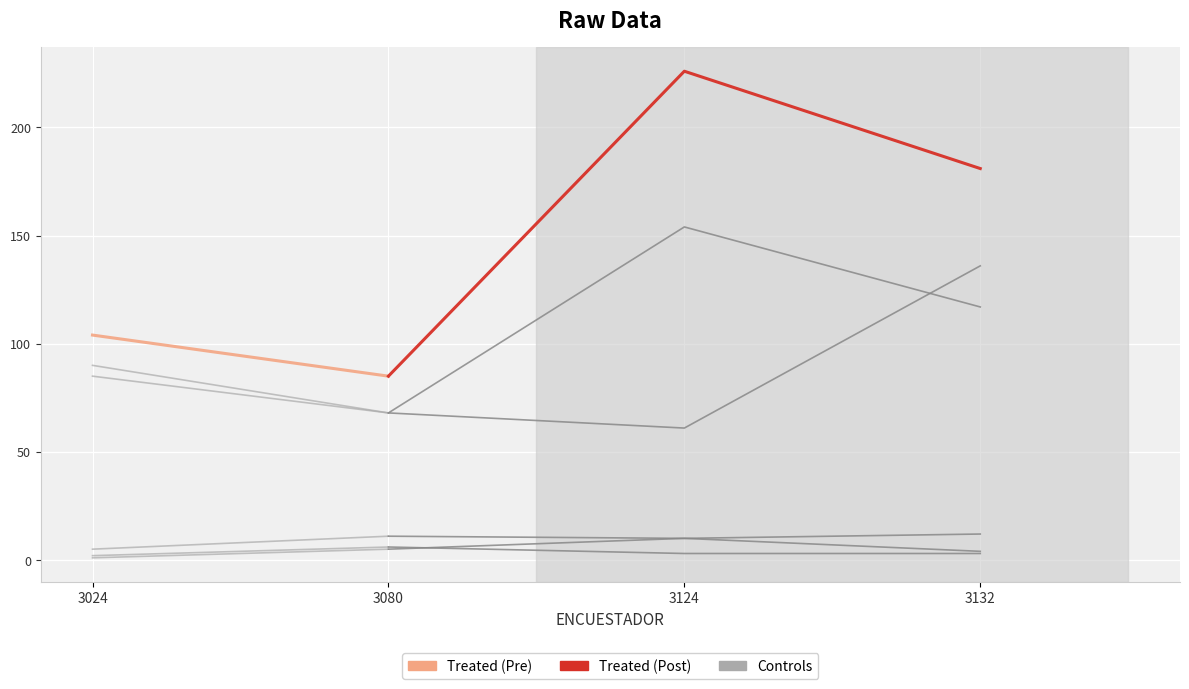

What is the minimum value shown in the chart?

1